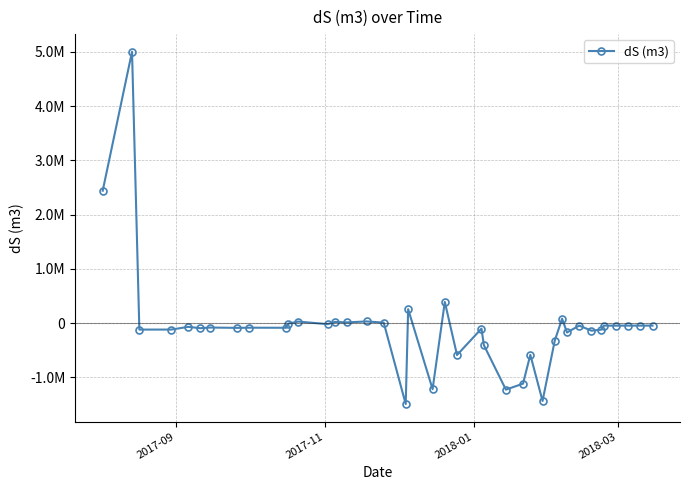

Reading left to right, what are all the values shown in this chart?

2439050.6	5000235.2	-119791.8	-119461.2	-69677.3	-94362.6	-81926.7	-87995.6	-84839.9	-86282.3	-9304.0	28238.1	-19836.4	21617.9	12752.6	30516.4	8319.1	-1491149.0	255753.5	-1218388.4	389722.9	-588395.2	-102508.1	-407463.5	-1226432.1	-1116208.9	-585319.3	-1435358.9	-323216.9	81310.4	-172956.6	-46333.5	-139964.3	-121352.5	-47148.5	-47008.9	-46869.3	-46729.7	-46590.1